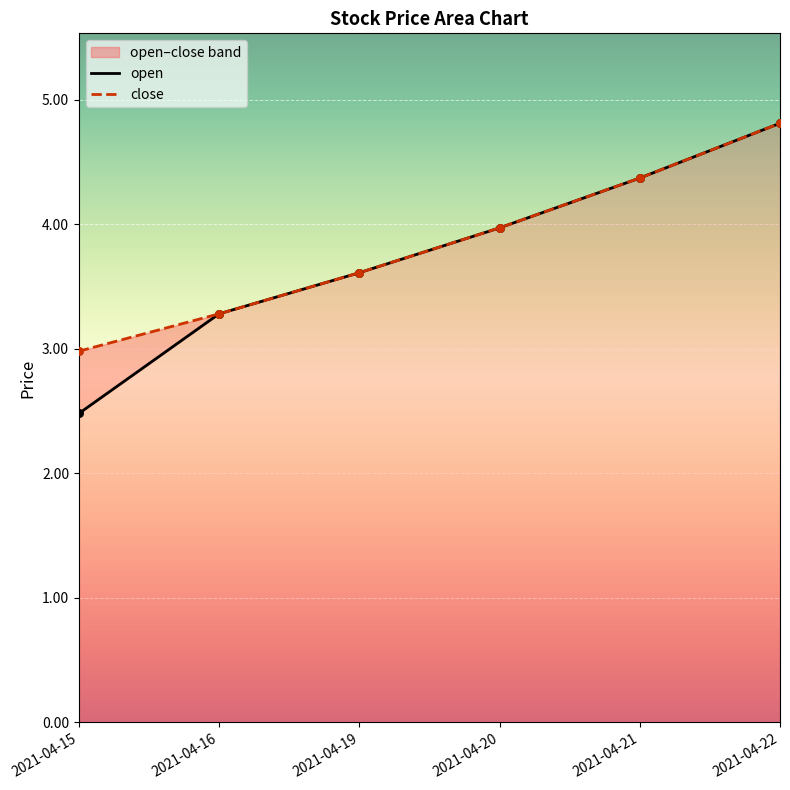

Which series reaches the minimum Y coordinate?

open